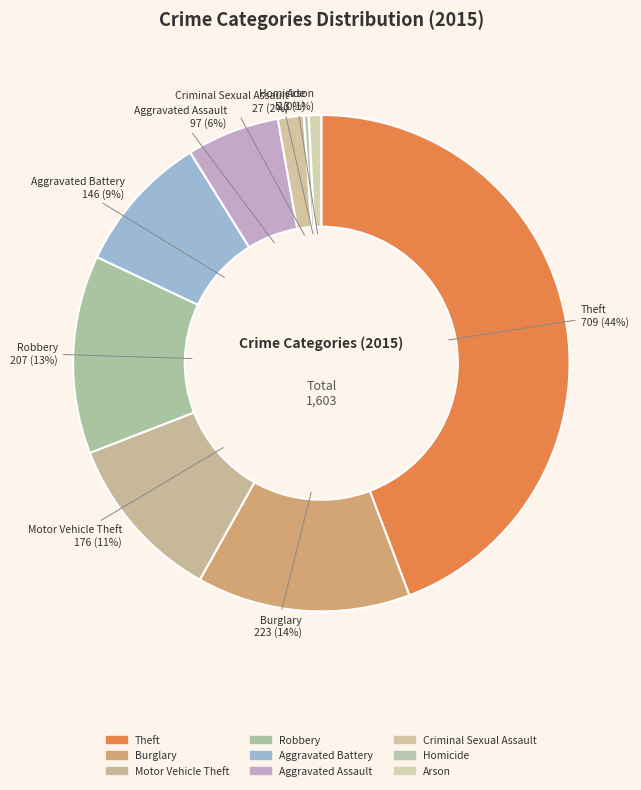

Between Homicide and Theft, which is larger?

Theft